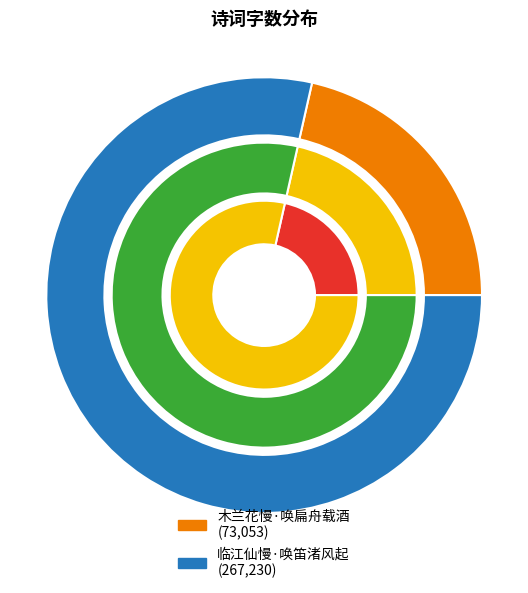

Does any single category account for the majority?

Yes